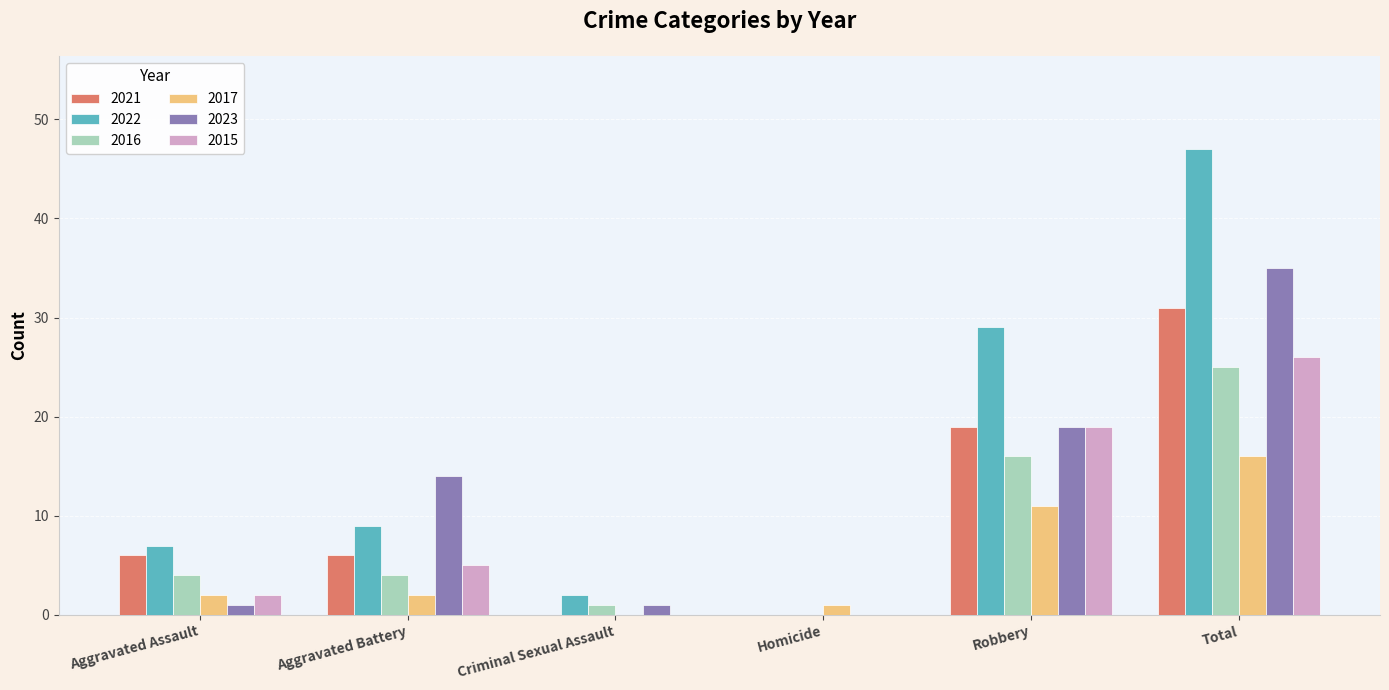

Does the chart contain stacked bars?

No